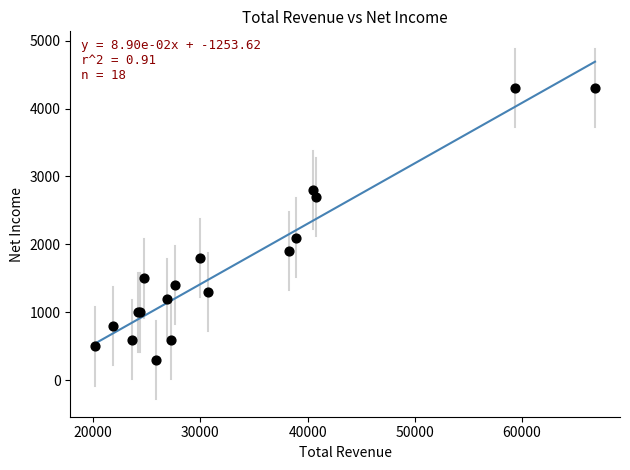

What Y value in the scatter plot is closest to 2300?

2100